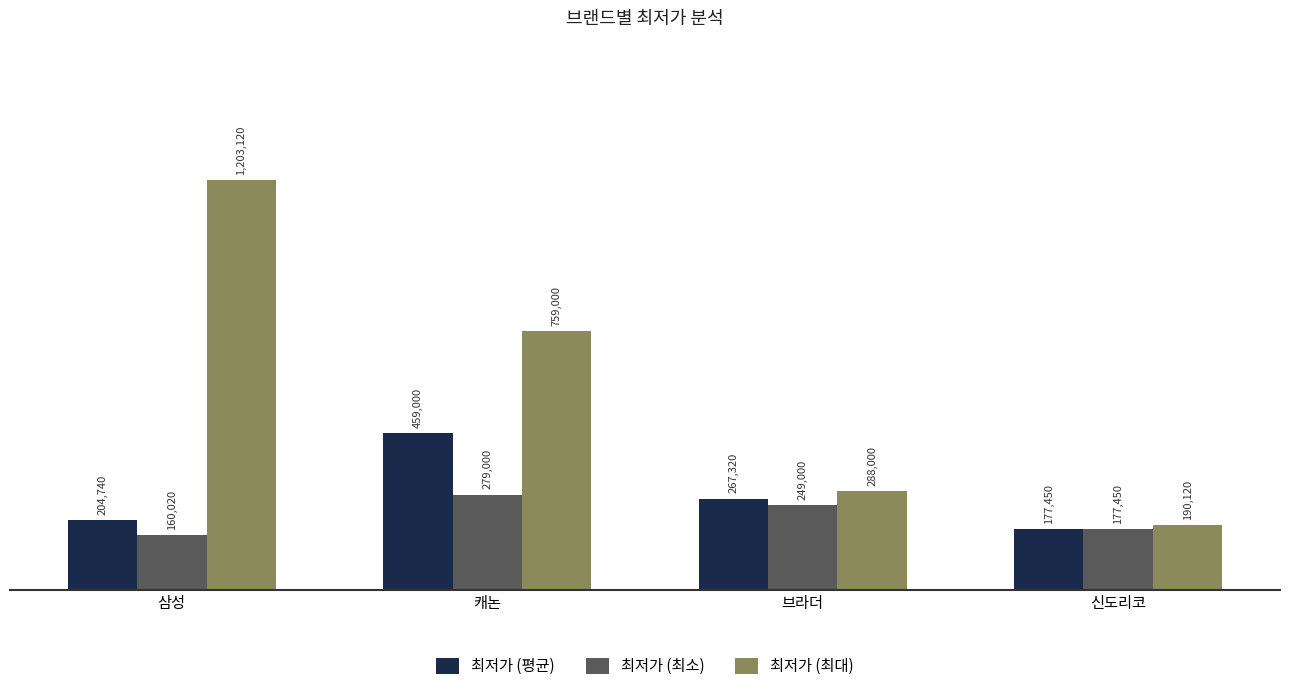

Reading left to right, transcribe all the data shown in this chart.

최저가 (평균): 삼성=204740	캐논=459000	브라더=267320	신도리코=177450
최저가 (최소): 삼성=160020	캐논=279000	브라더=249000	신도리코=177450
최저가 (최대): 삼성=1203120	캐논=759000	브라더=288000	신도리코=190120